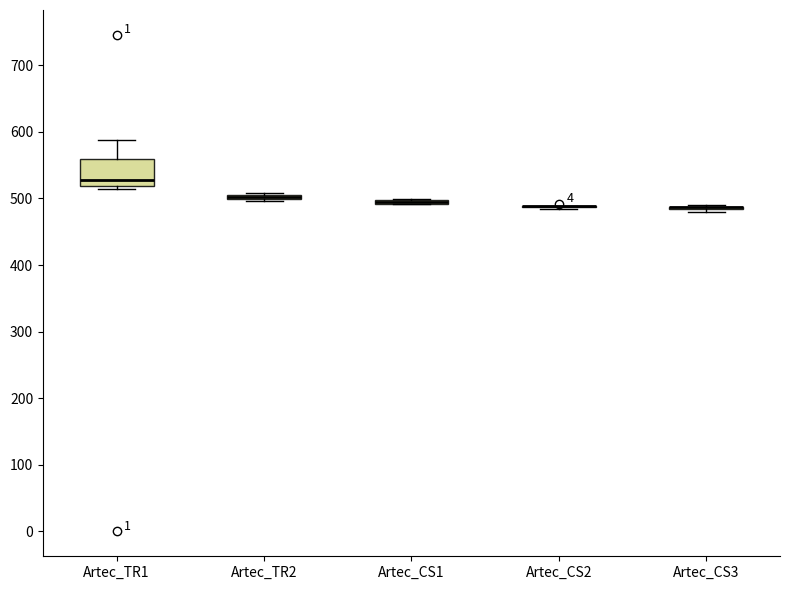

Comparing the boxes themselves (not the whiskers), which one is the tallest?

Artec_TR1